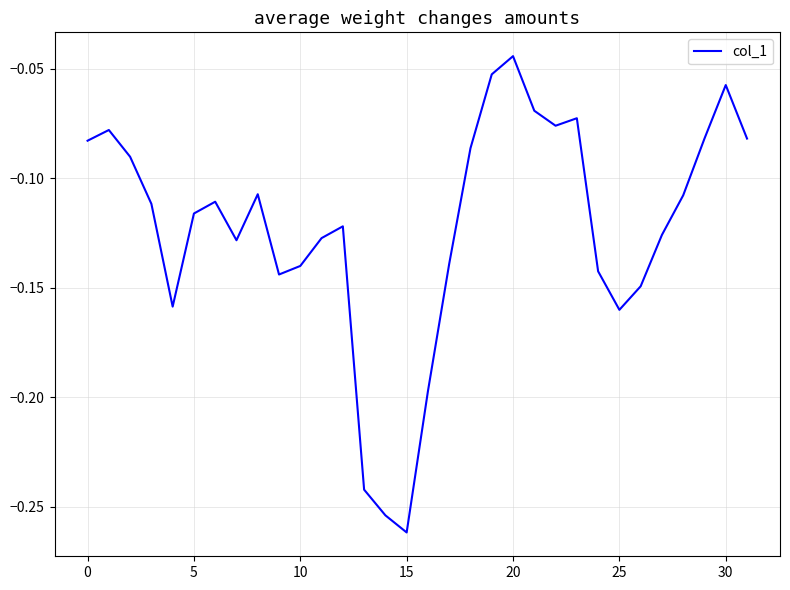

What is the difference between the maximum and minimum values?

0.2